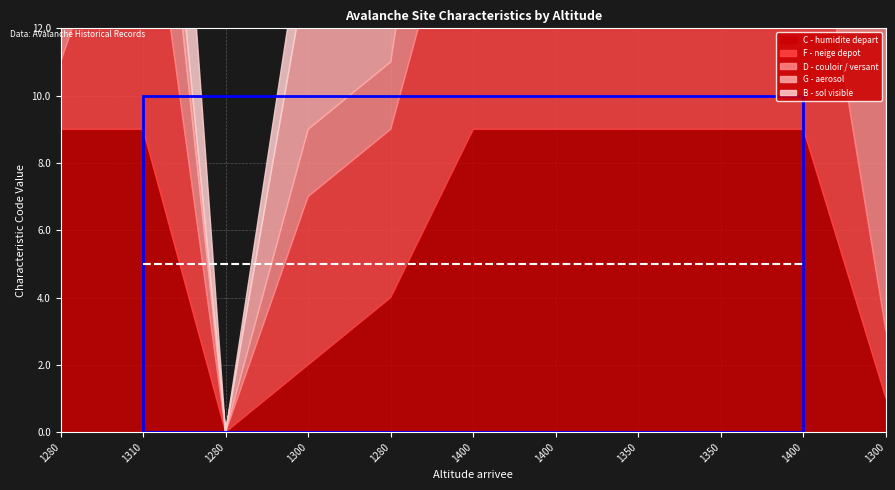

Which series has the largest total across all categories?

C - humidite depart